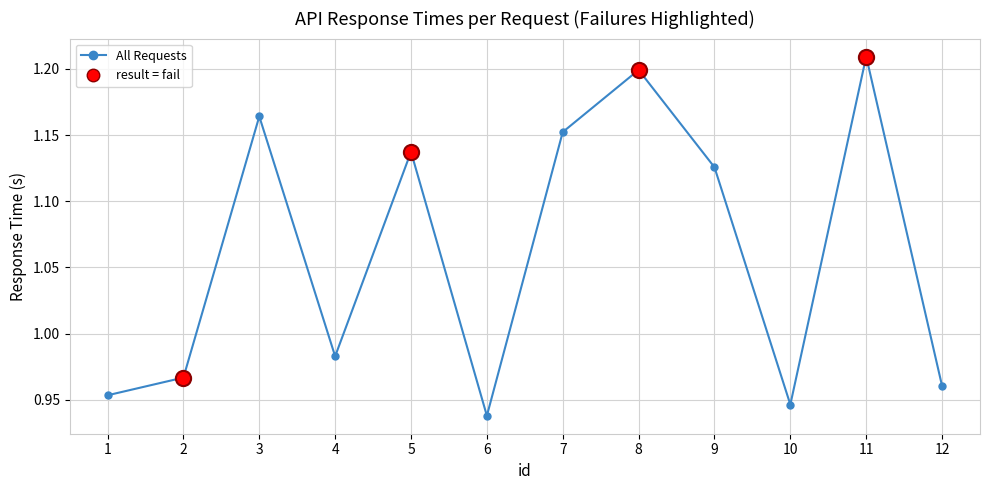

What is the ratio of the value at 12 to the value at 8?

0.8